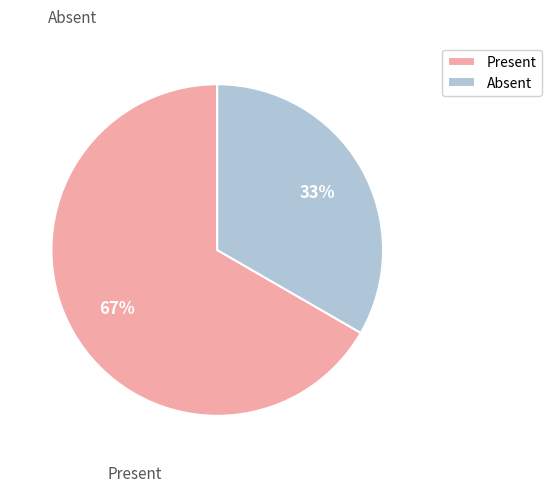

Which slice represents more than half of the pie?

Present